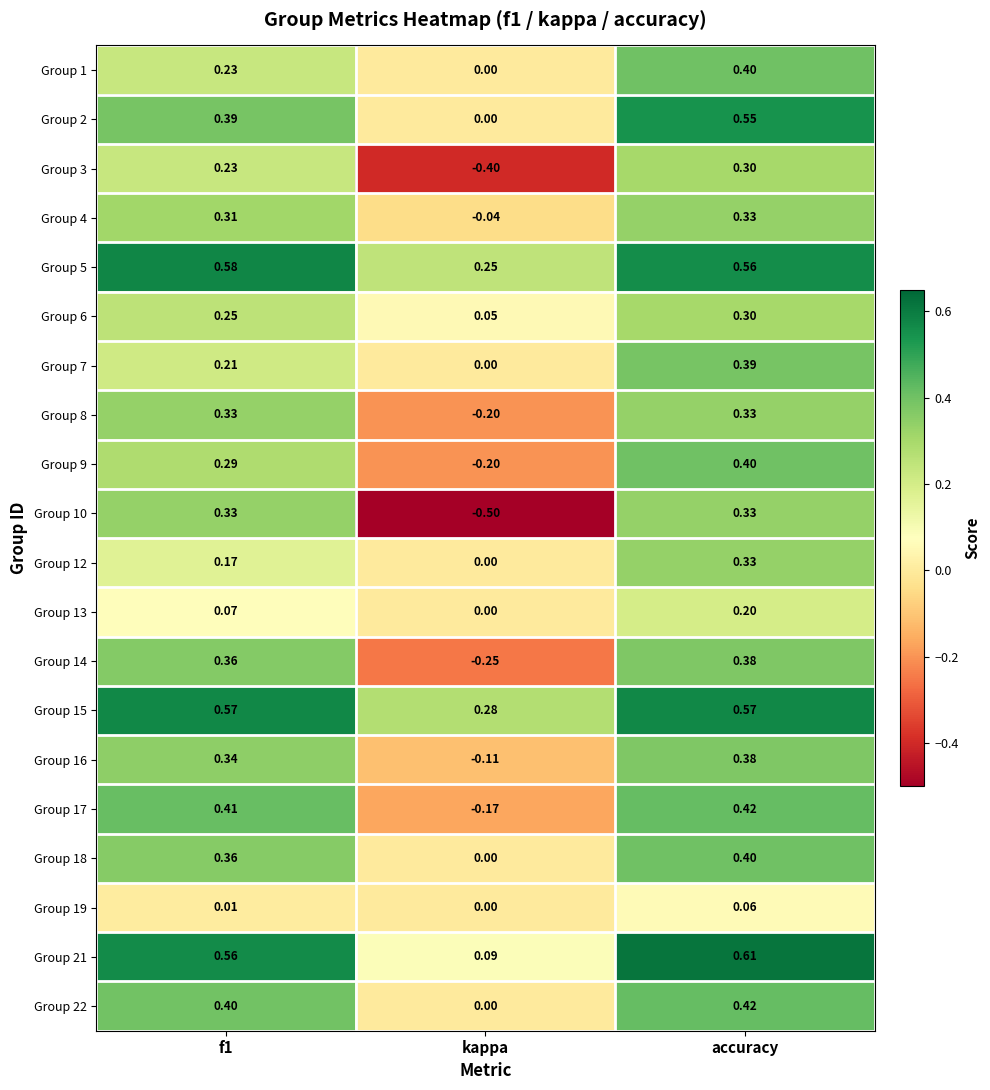

Which series has the widest spread of values?

Group 10